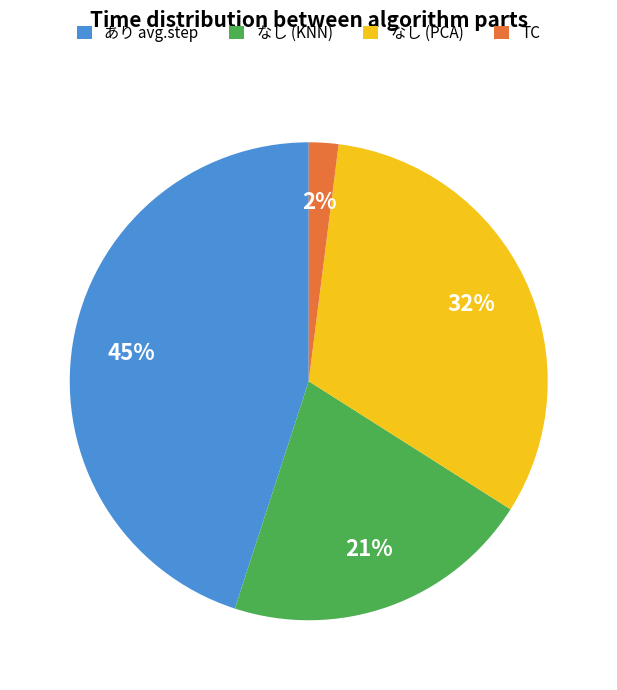

Count the number of slices in the pie.

4